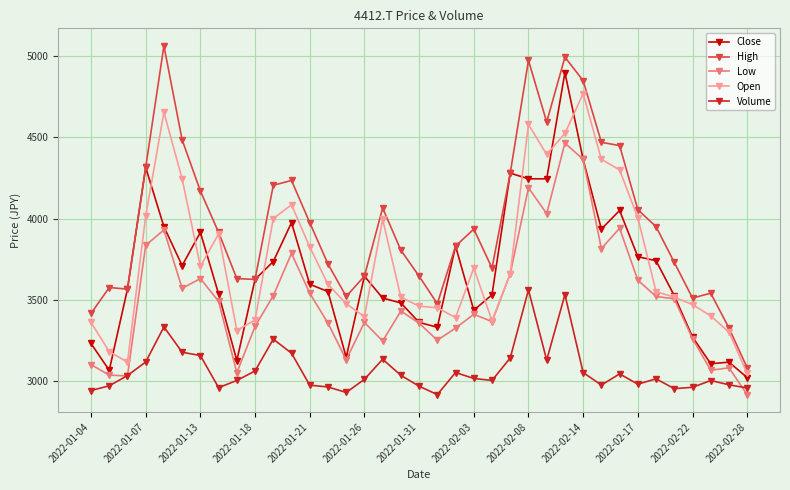

True or false: Open and Volume intersect in this chart.

False